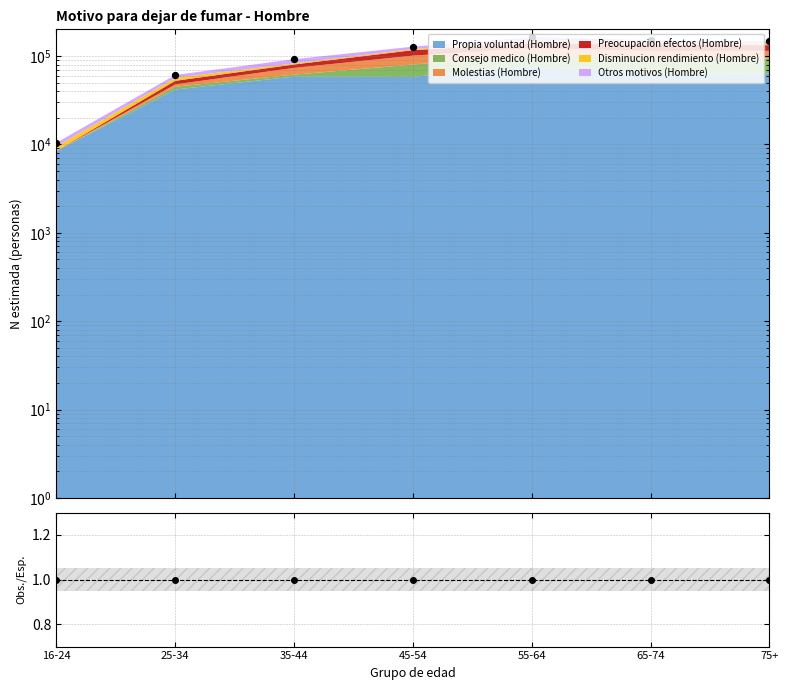

Which series has the widest spread of Y values?

Total observado